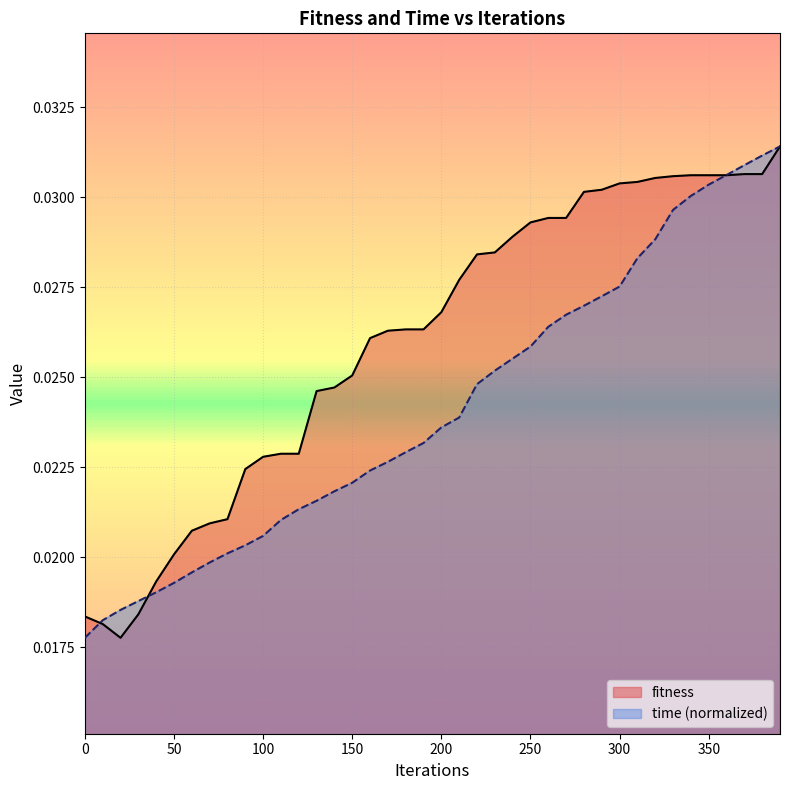

Which series has the largest total across all categories?

fitness